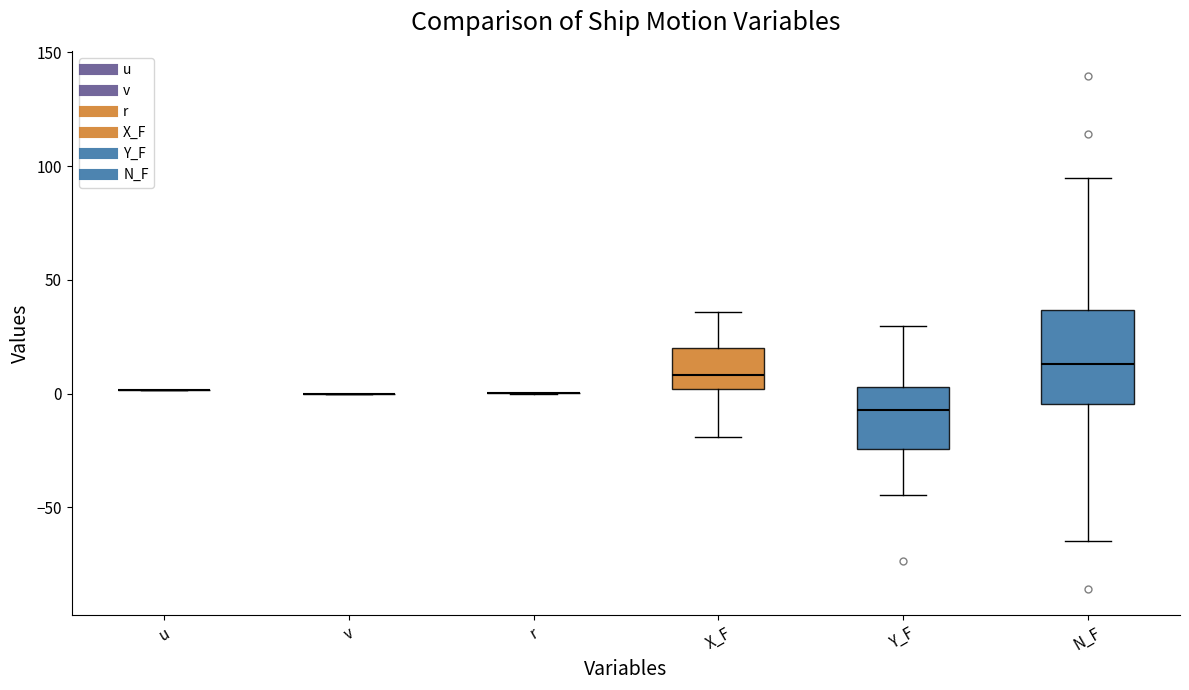

Reading left to right, read every box against the y-axis: the position of its median line, the range the box covers, and the ends of its whiskers. The values are not printed on the chart, so give them approximately, as read against the axis.

u: box collapsed to a line at 0, whiskers 0 to 0
v: box collapsed to a line at 0, whiskers 0 to 0
r: box collapsed to a line at 0, whiskers 0 to 0
X_F: median 10, box 0 to 20, whiskers -20 to 35
Y_F: median -5, box -25 to 5, whiskers -45 to 30
N_F: median 15, box -5 to 35, whiskers -65 to 95